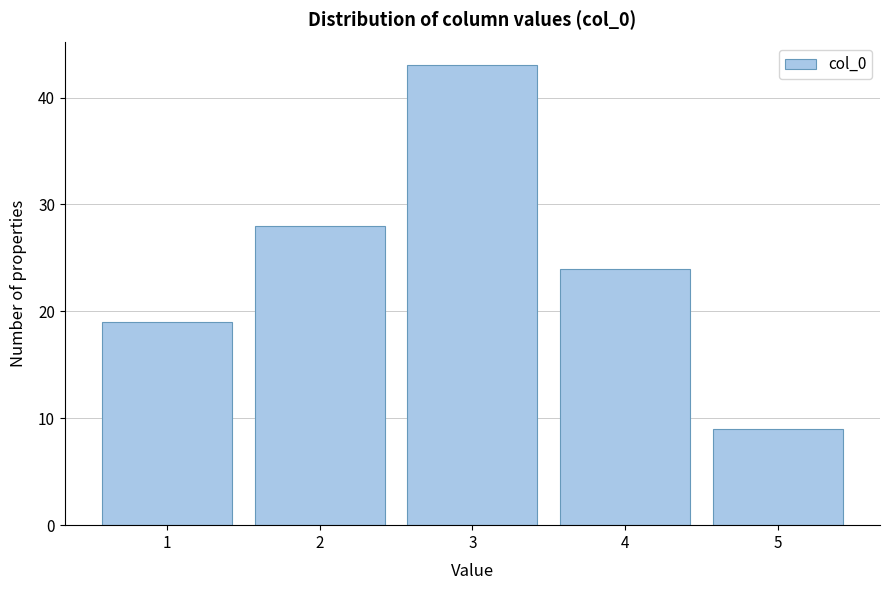

Over which range of the x-axis is the bar tallest?

2.5 to 3.5